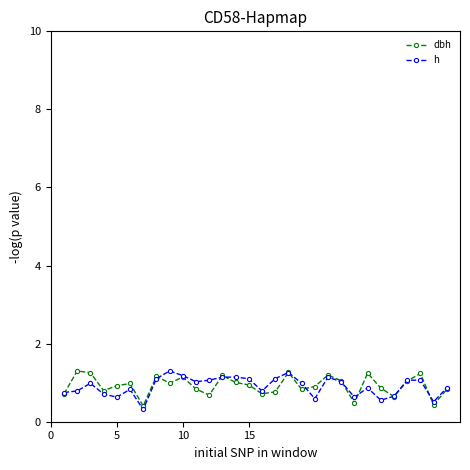

What is the minimum value shown in the chart?

0.3